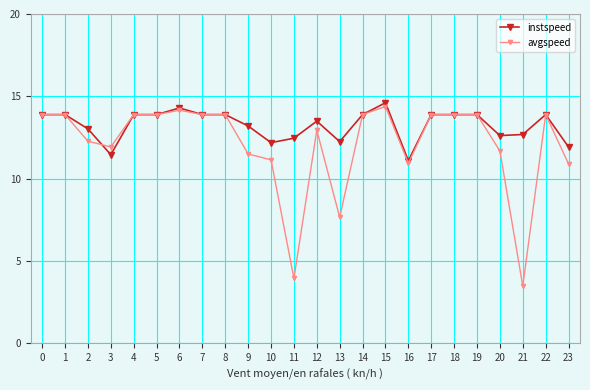

What is the average value of the avgspeed series?

12.1